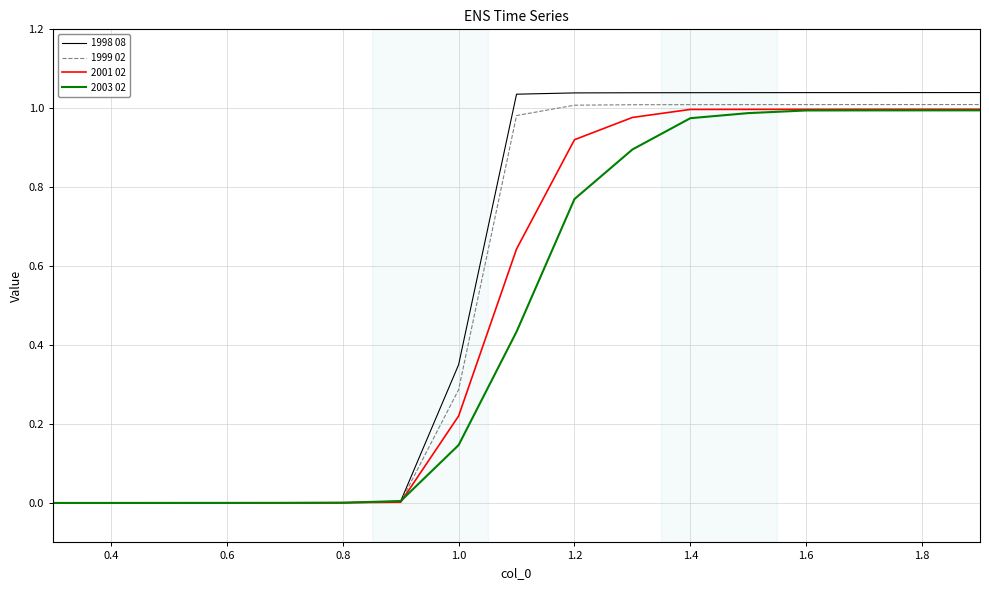

How many lines are shown in the chart?

4